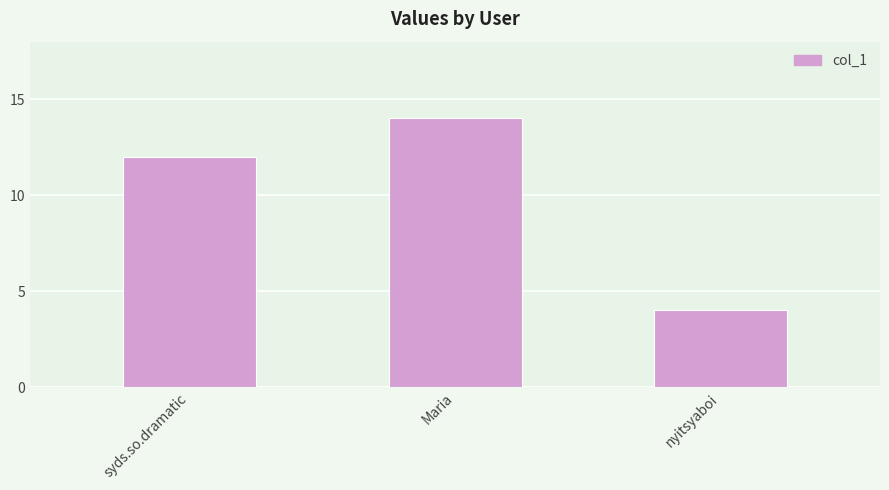

What is the minimum value shown in the chart?

4